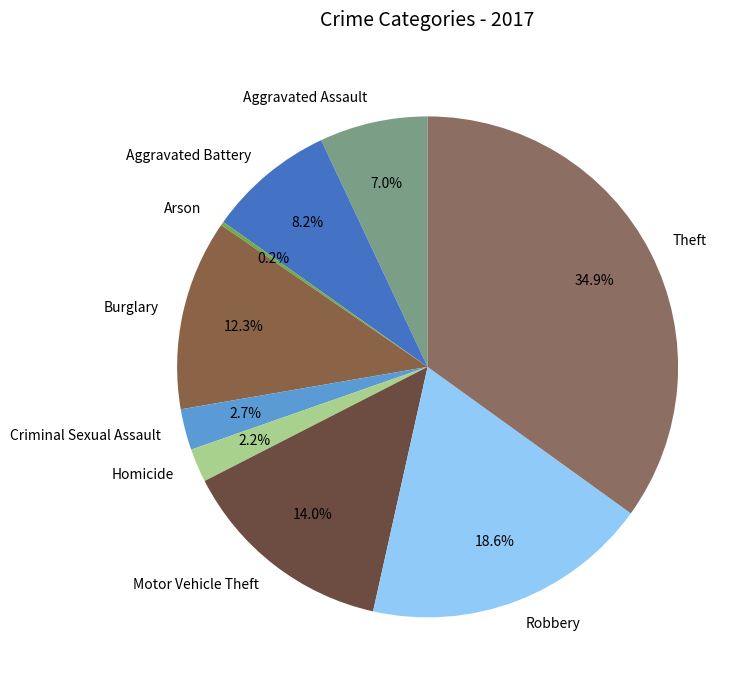

Is there any slice that represents more than half of the pie?

No